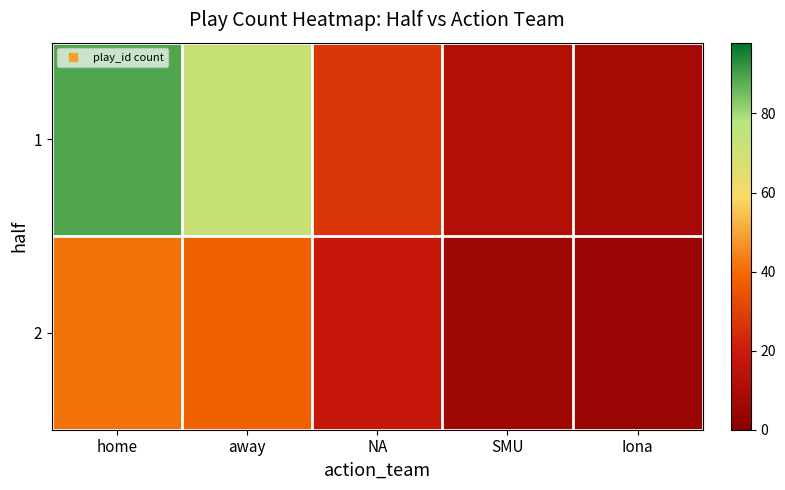

Reading right to left, what are all the values shown in this chart?

1: Iona=8	SMU=12	NA=27	away=72	home=89
2: Iona=4	SMU=6	NA=18	away=38	home=41